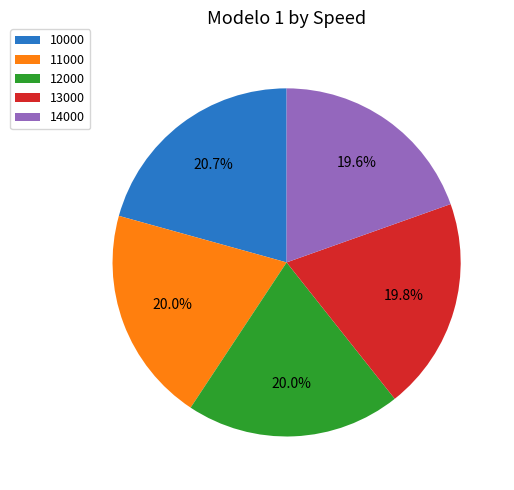

Approximately how many times larger is the value at 12000 compared to 11000?

1.0